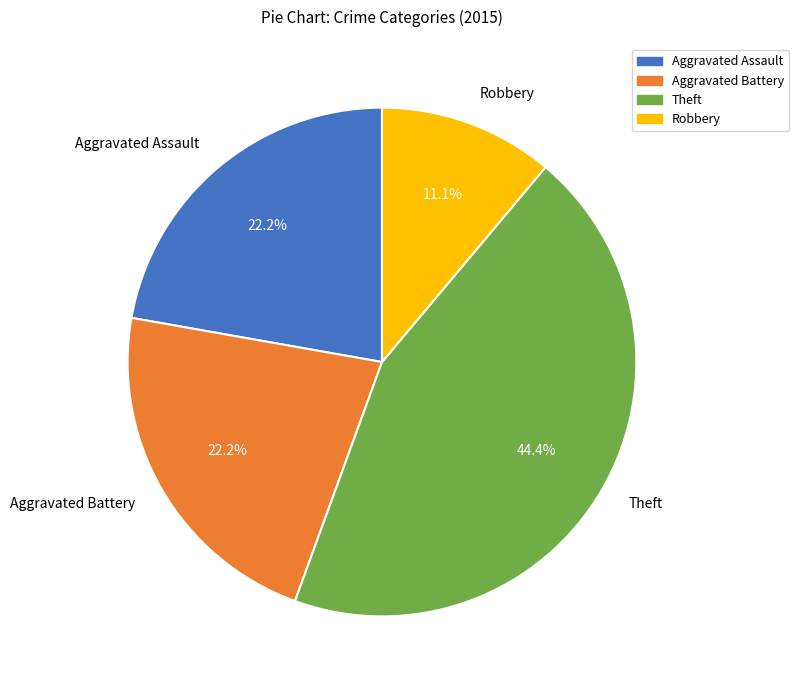

True or false: Aggravated Battery accounts for 22% of the total.

True